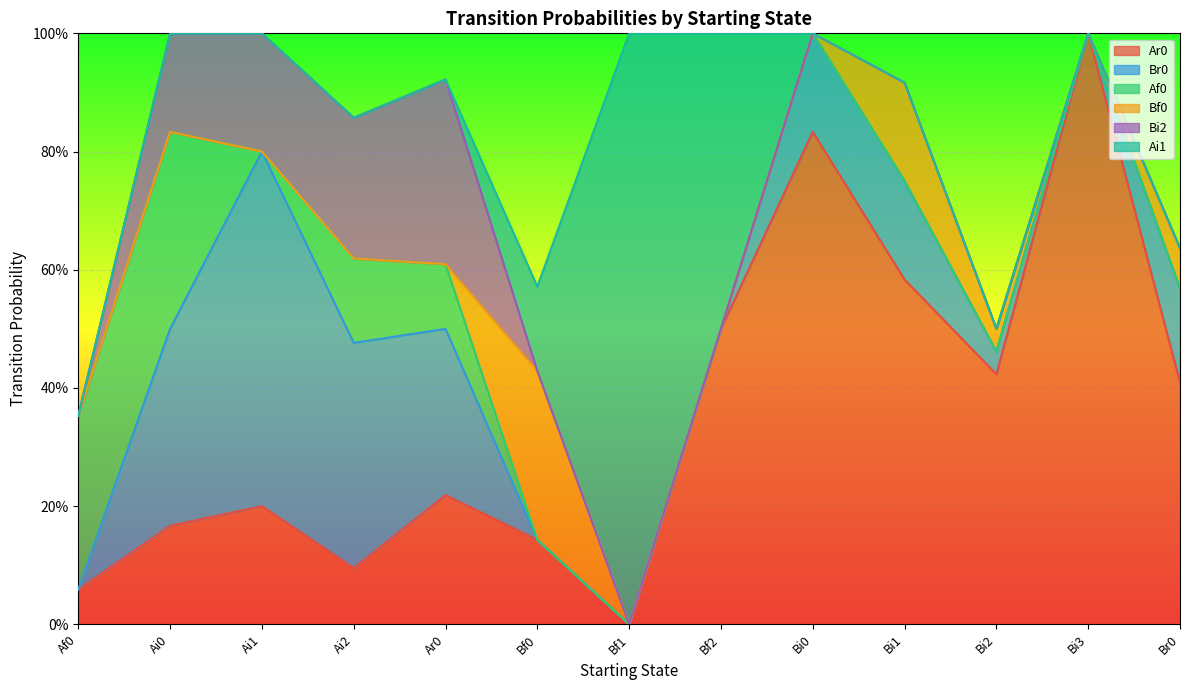

What is the label of the 6th point from the left?

Bf0